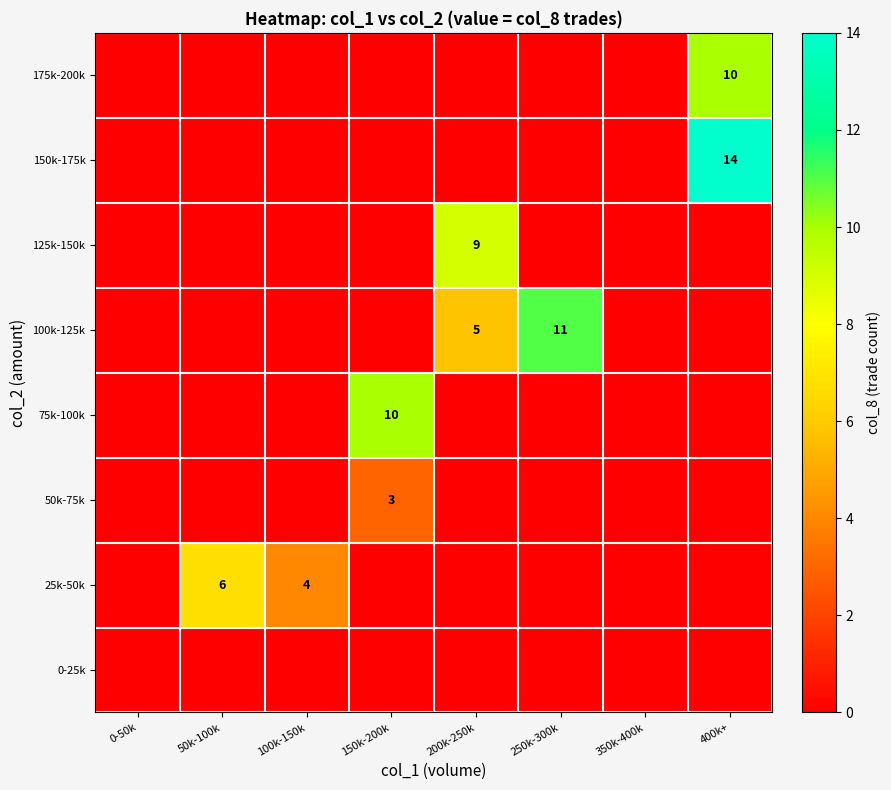

Is it true that 100k-125k equals 8 at 200k-250k?

False